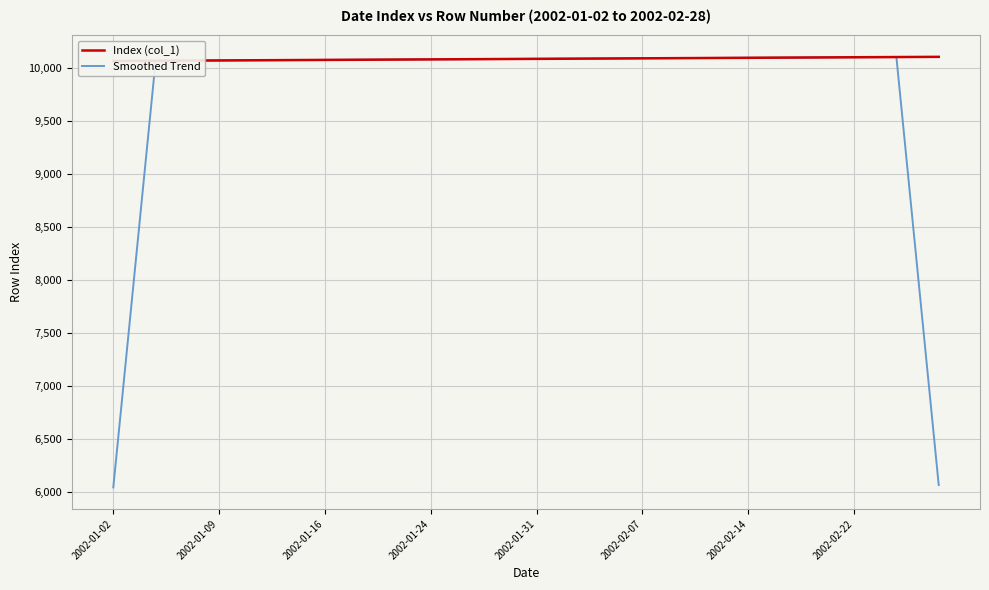

True or false: Index (col_1) and Smoothed Trend intersect in this chart.

False